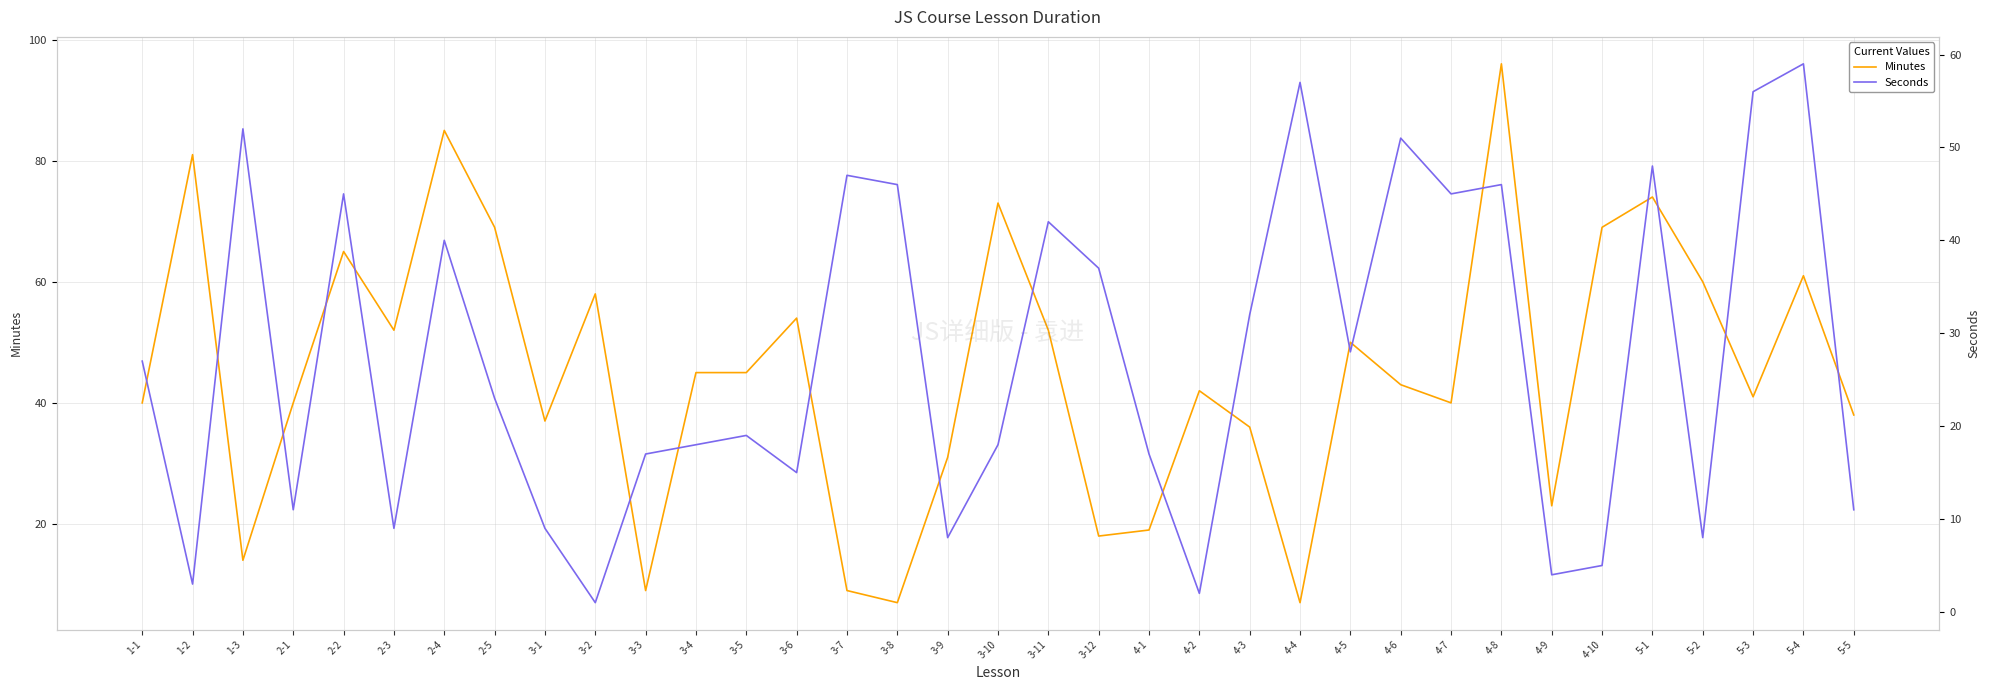

How many values in the Minutes series are below 43?

17